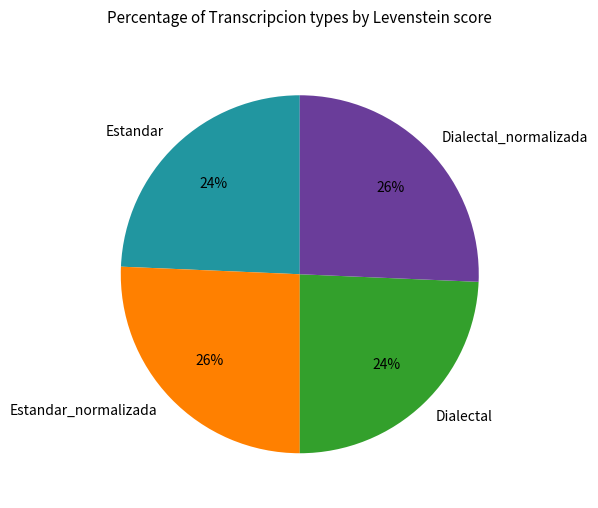

To the nearest percent, what percentage of the pie is Dialectal?

24%